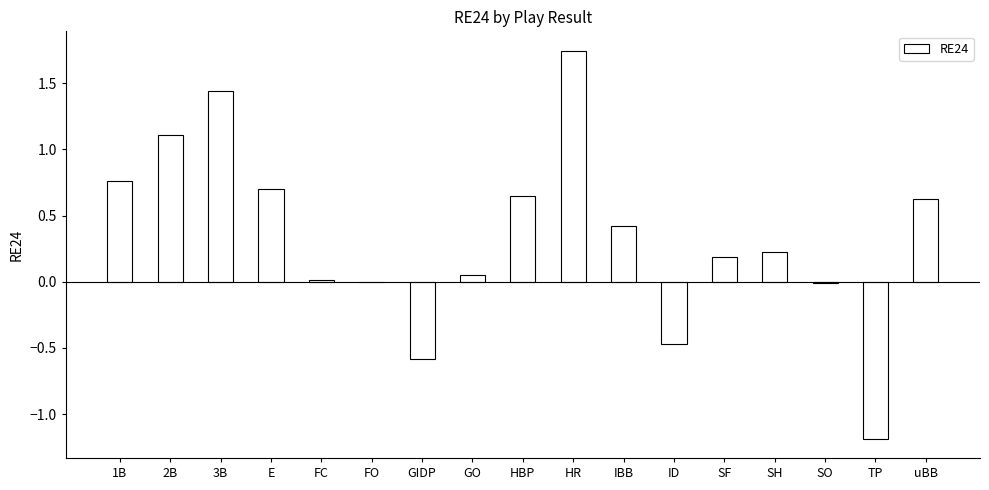

What is the sum of all values?

5.7